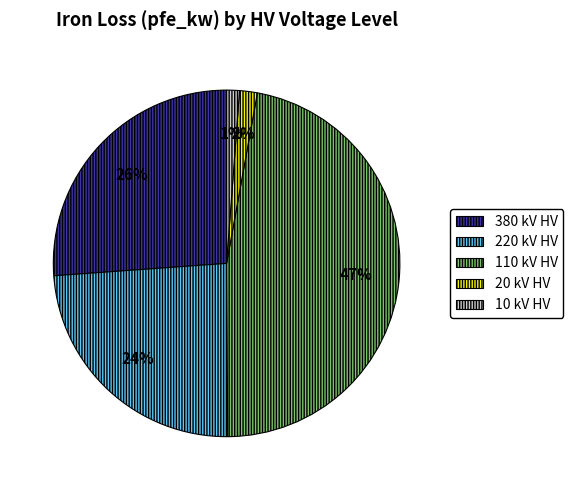

To the nearest percent, what percentage of the pie is 110 kV HV?

47%